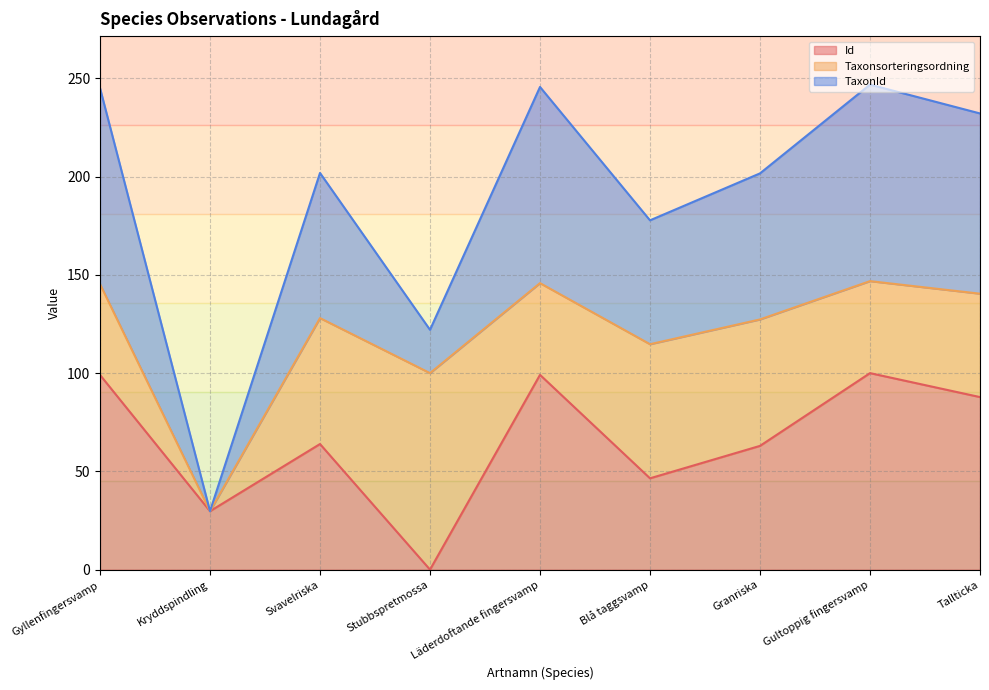

How many values in the TaxonId series exceed 201?

6